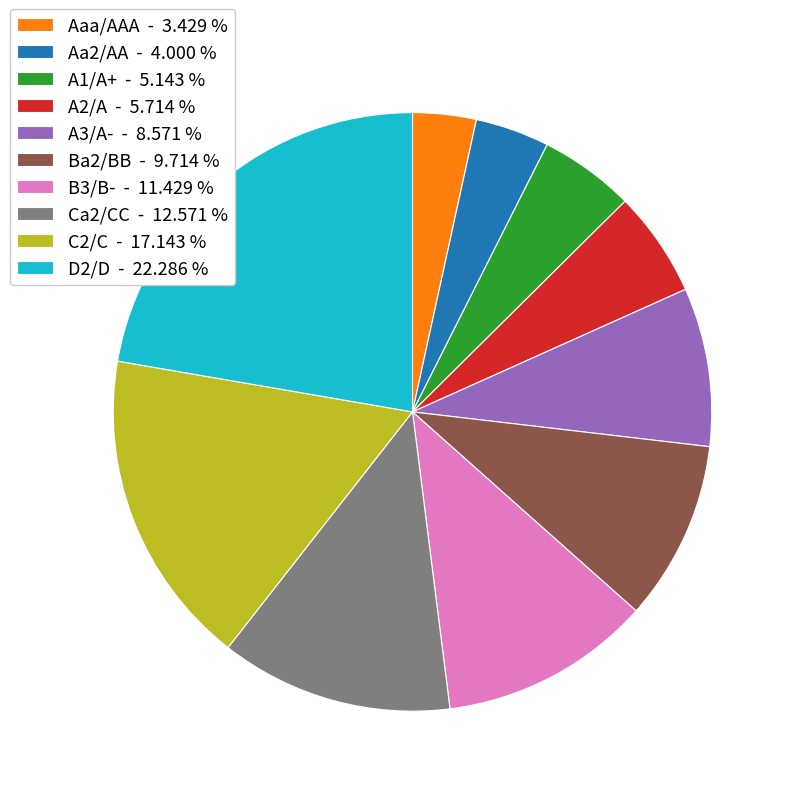

Does Aa2/AA account for over 50% of the chart?

No